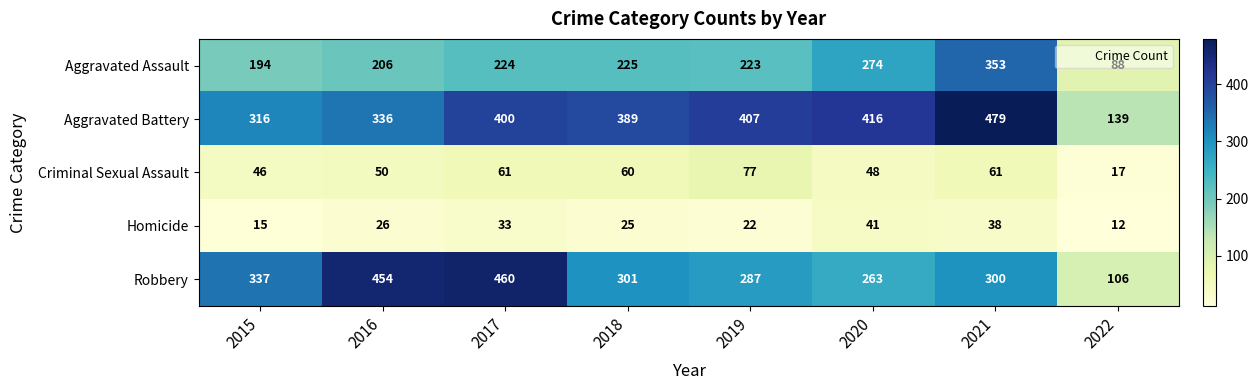

List the series in order of their peak value, highest first.

Aggravated Battery, Robbery, Aggravated Assault, Criminal Sexual Assault, Homicide